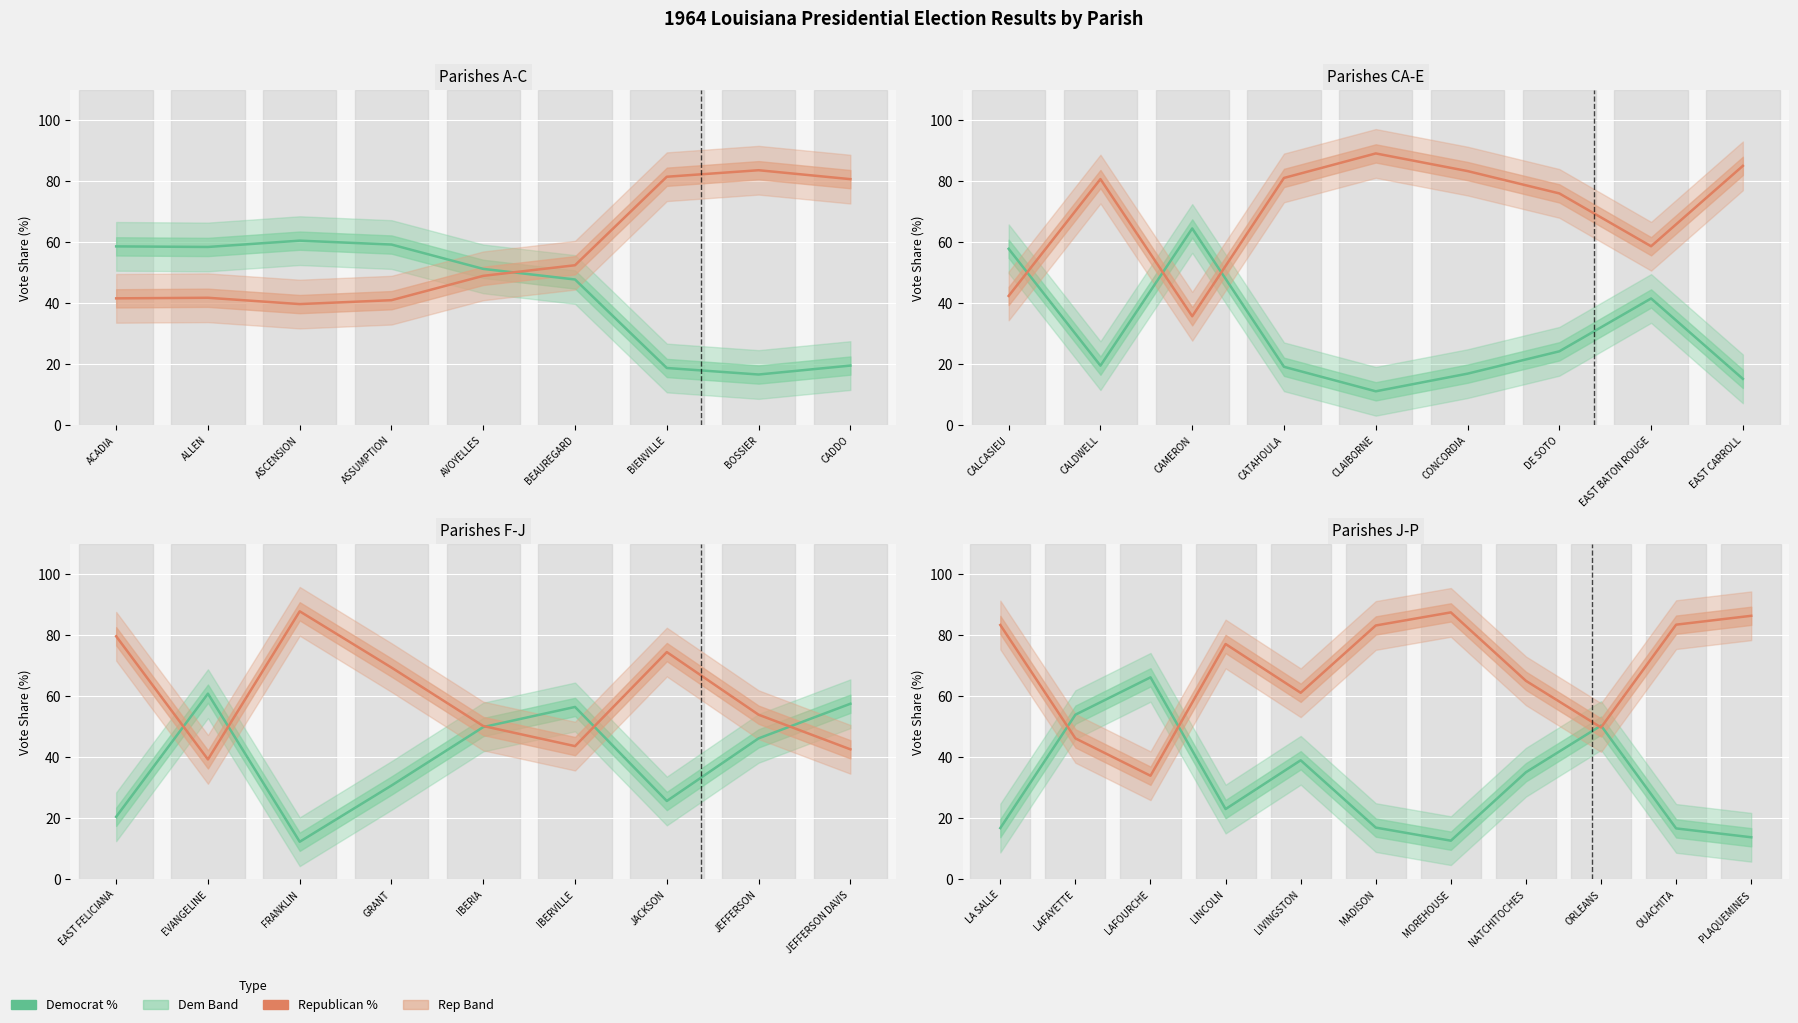

Which series has the largest total across all categories?

Republican %